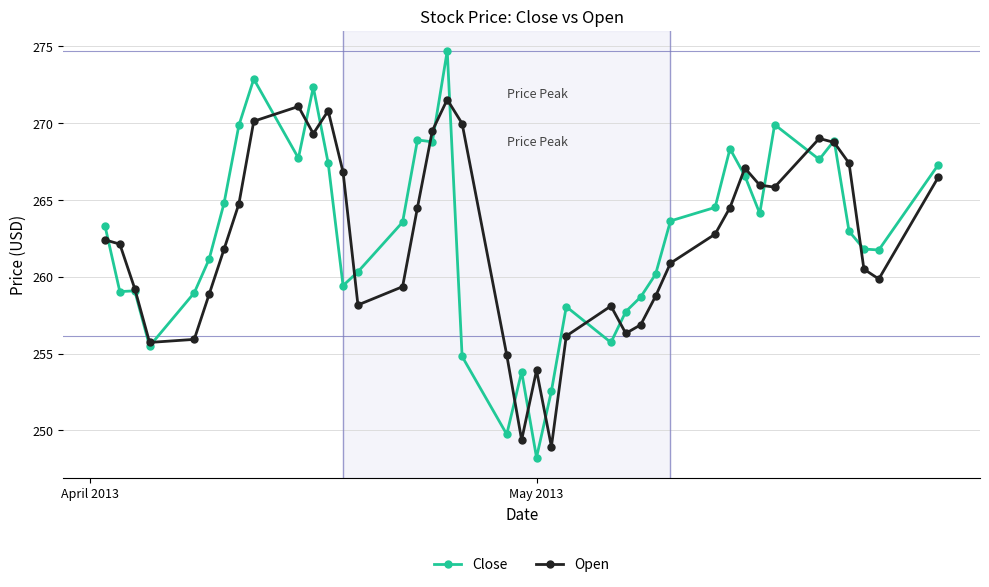

How many series are shown in this chart?

2